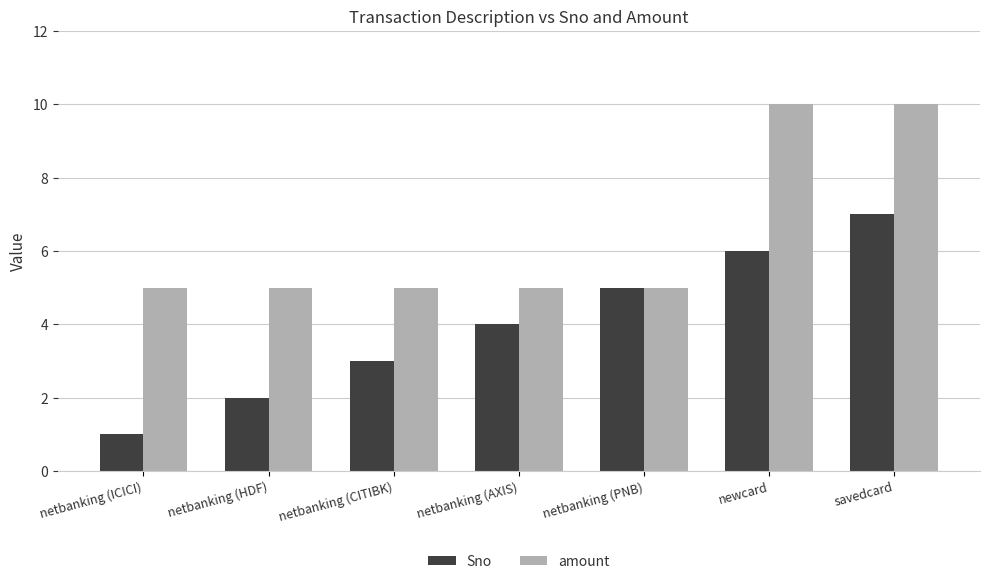

At savedcard, list the series in order from smallest to largest.

Sno, amount